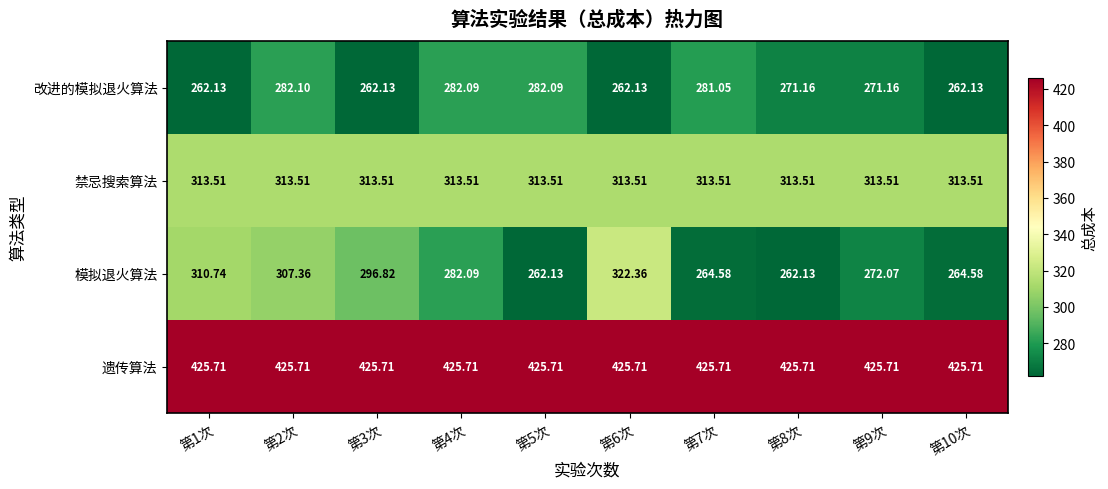

Which series has the widest spread of values?

模拟退火算法